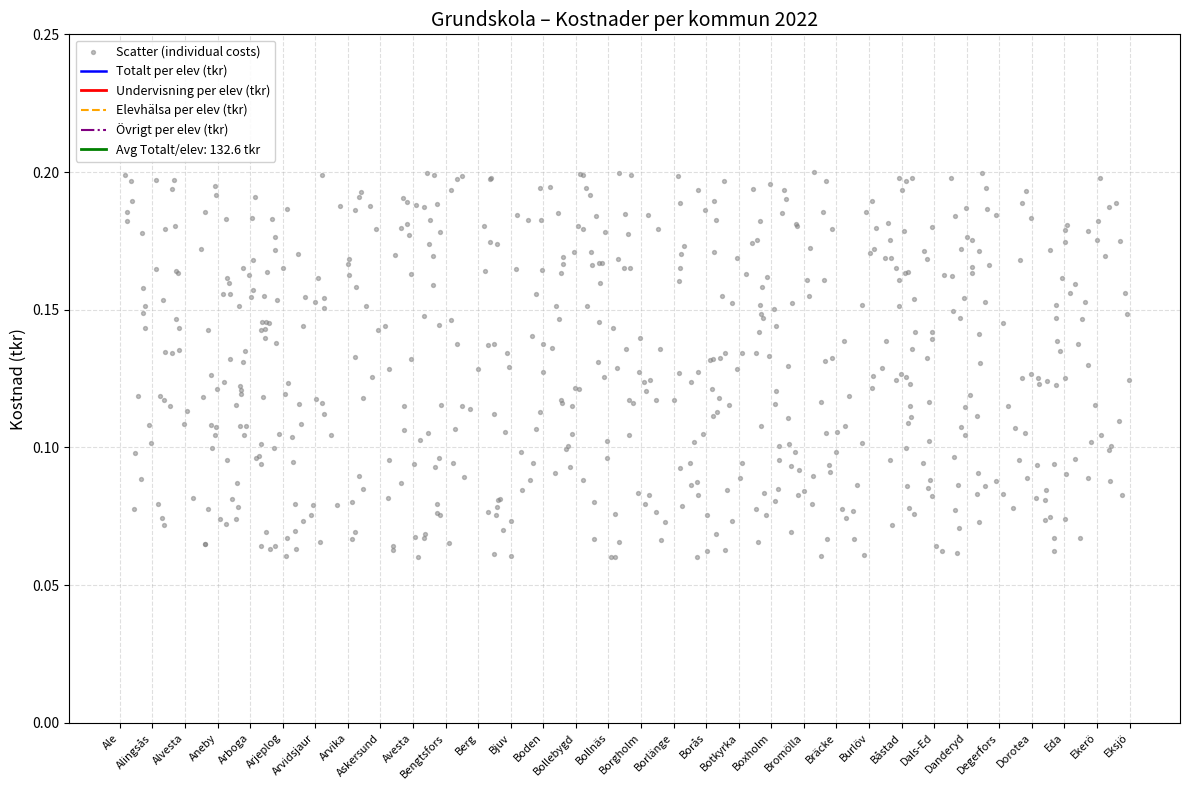

Which series has the largest total across all categories?

Totalt per elev (kr)